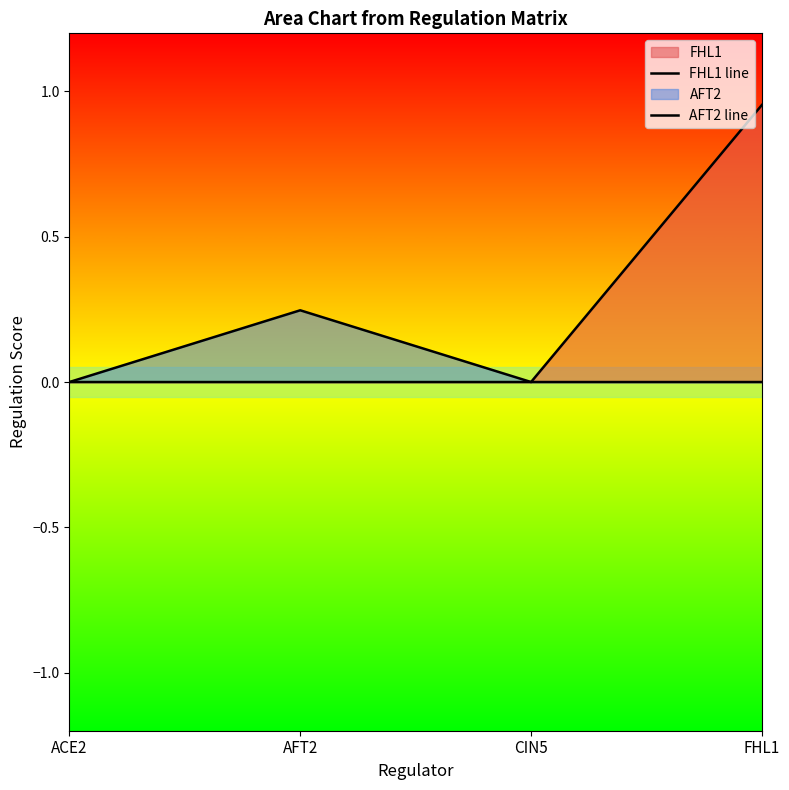

Is the value of FHL1 line at FHL1 greater than the value of AFT2 line at FHL1?

Yes